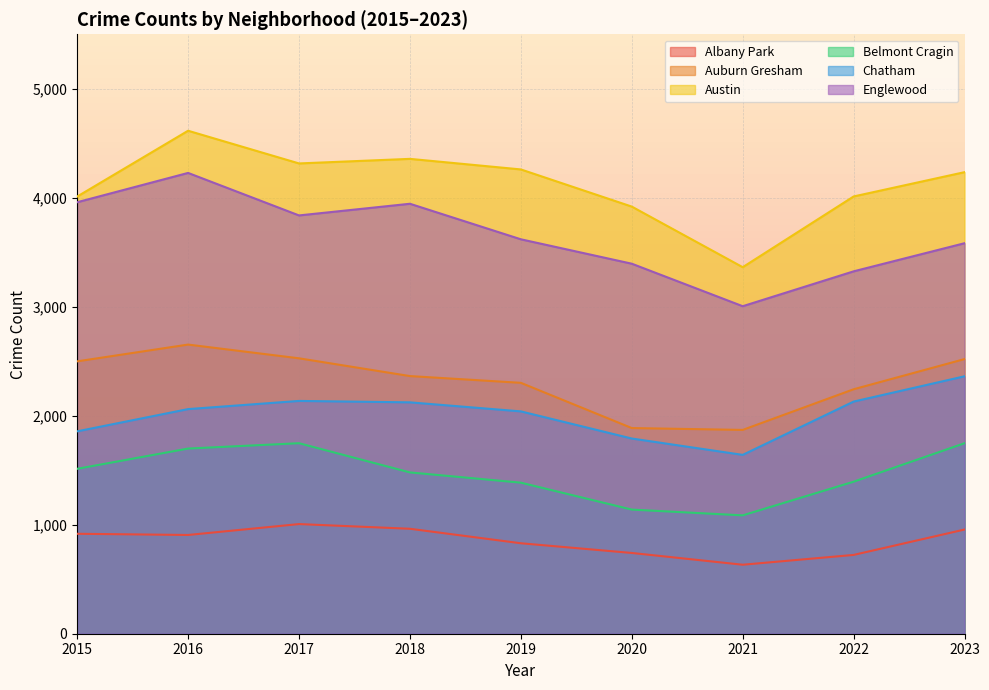

Does the chart display data point markers on the line(s)?

No